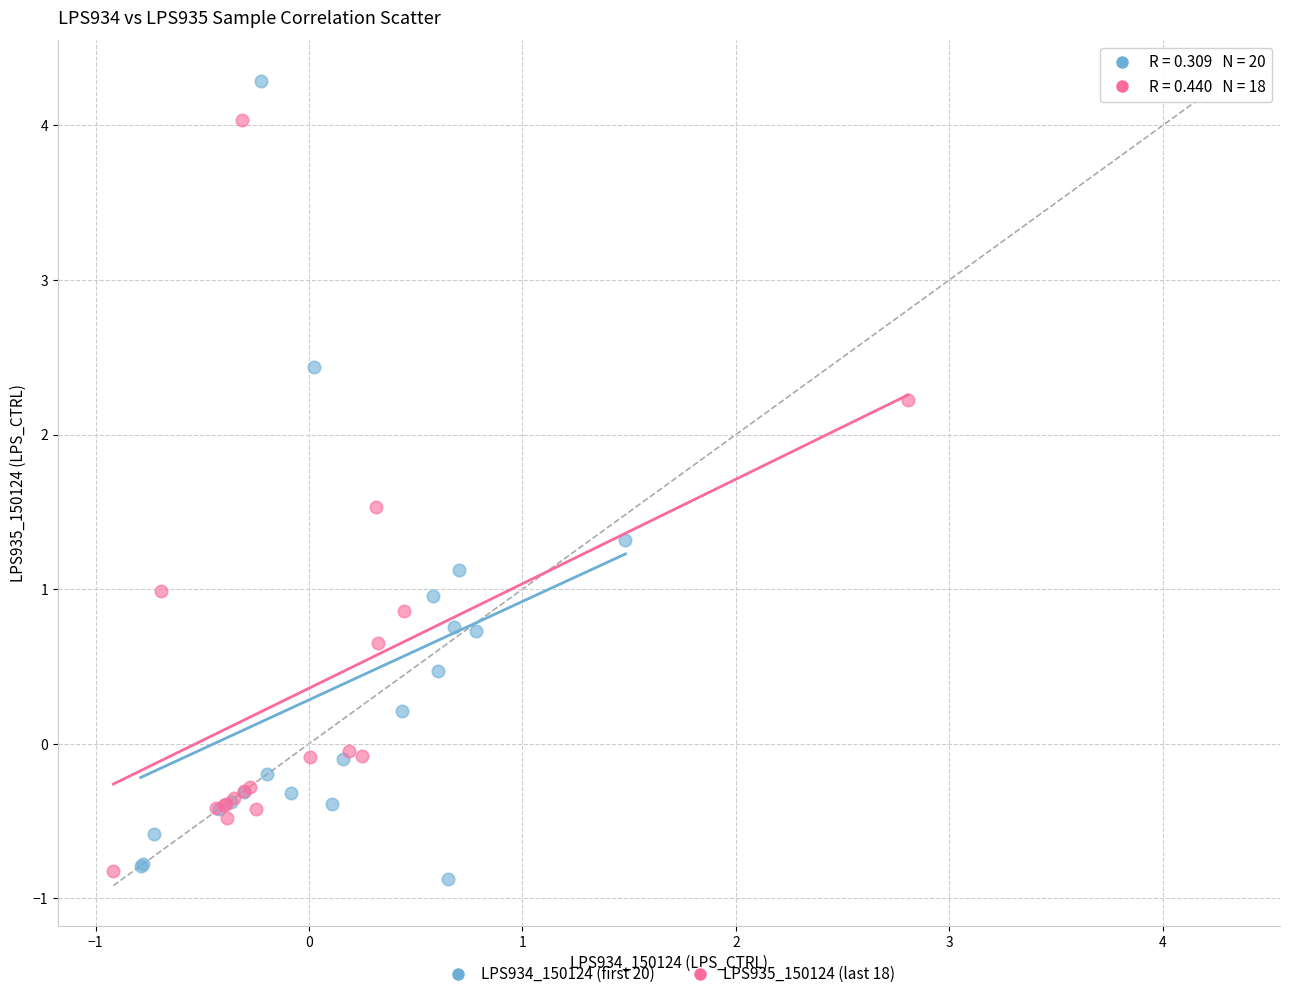

Which series contains the highest Y value?

LPS934_150124 (first 20)